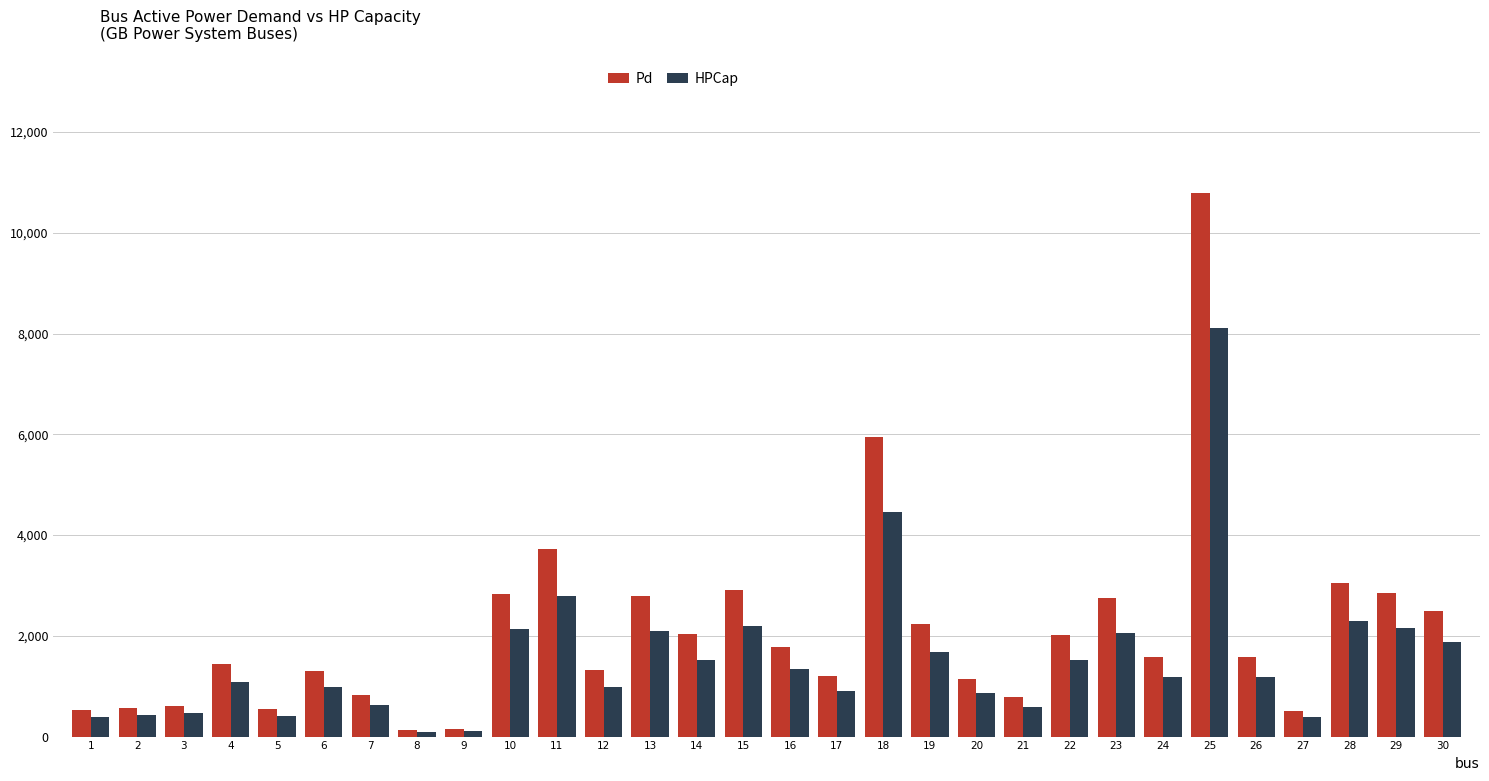

What is the difference between the maximum and minimum values in the HPCap series?

8008